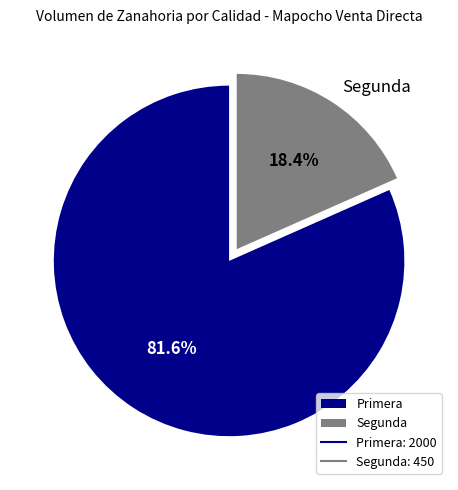

What is the smallest slice in the pie chart?

Segunda